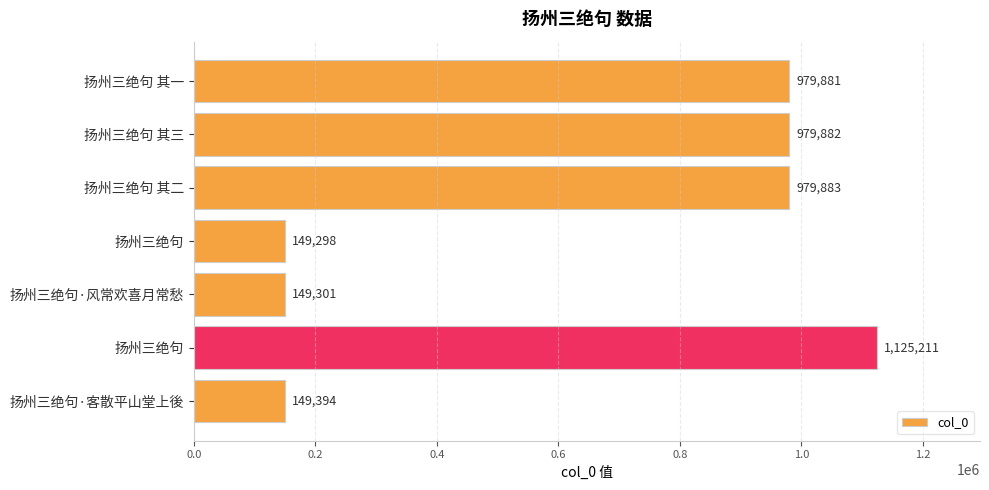

How many categories are shown in the chart?

7